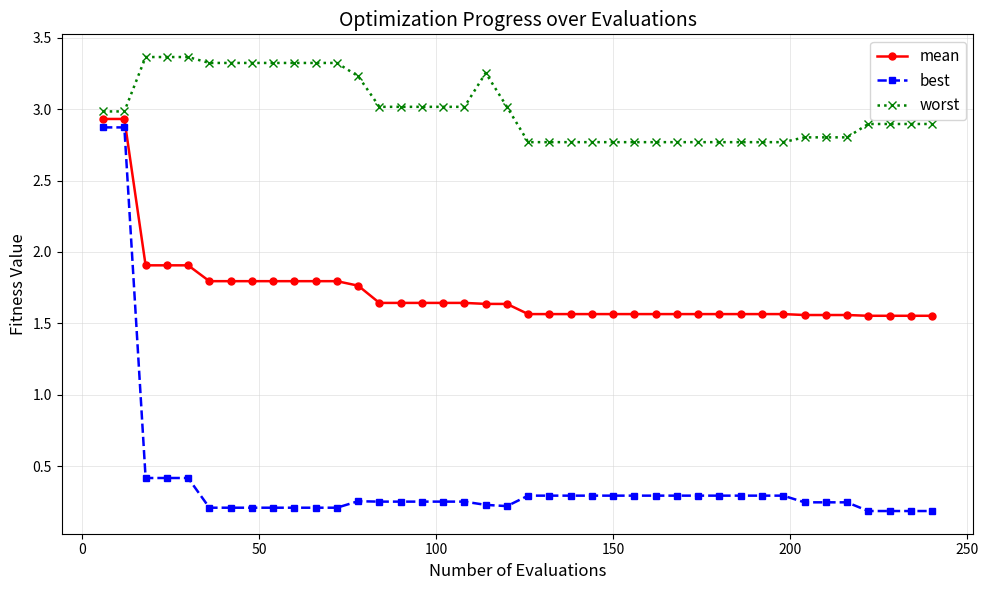

What is the maximum value for mean?

2.9